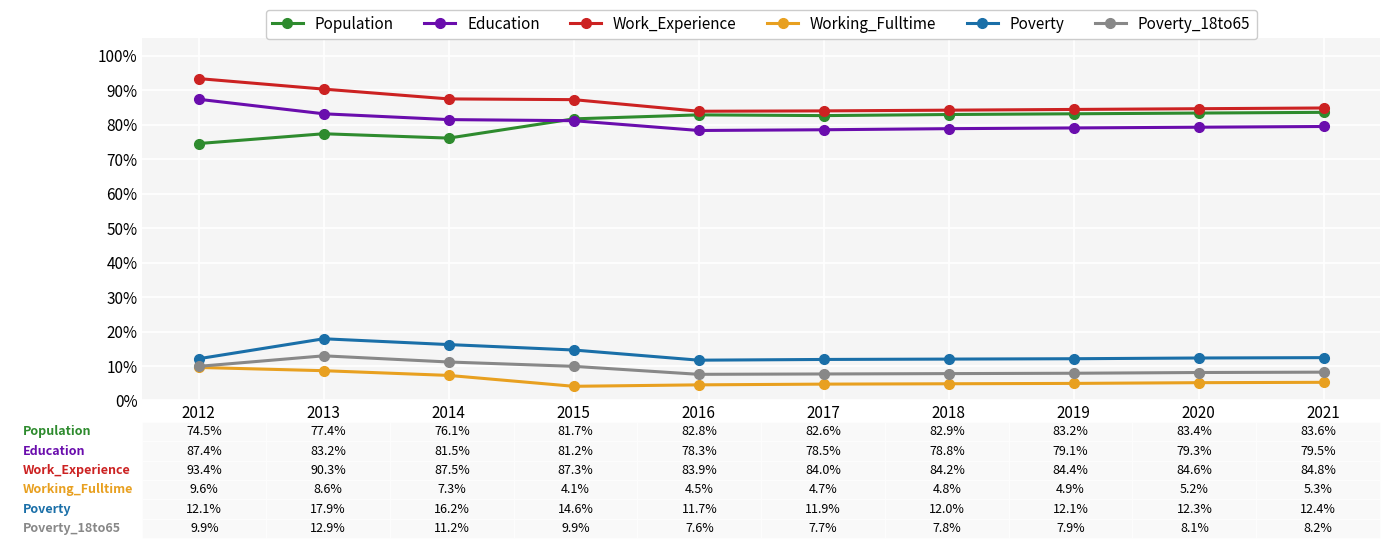

What are all the series names shown in the legend?

Population, Education, Work_Experience, Working_Fulltime, Poverty, Poverty_18to65